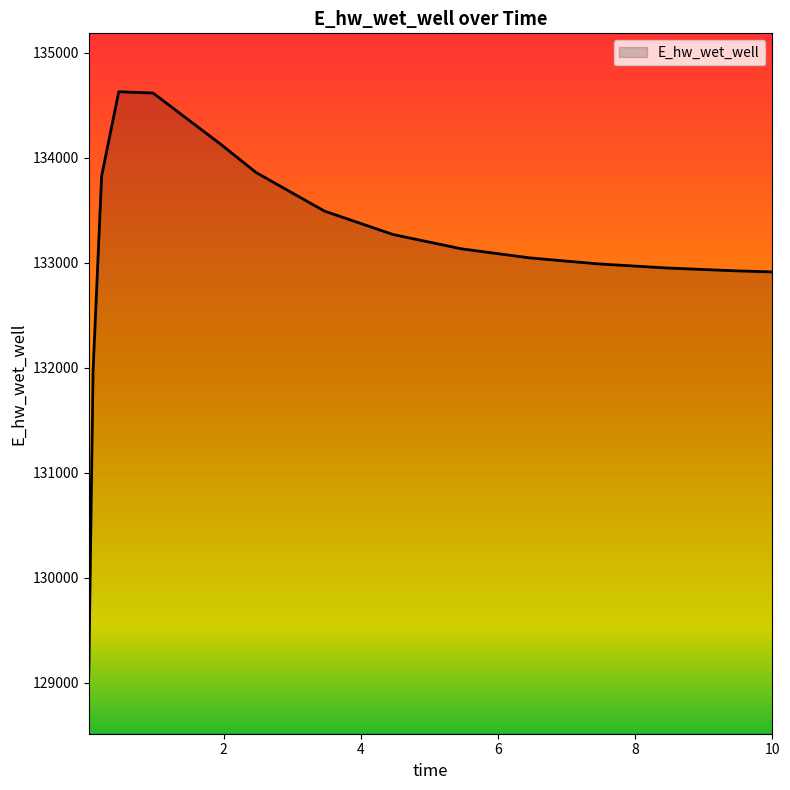

What is the difference between the second highest and second lowest values?

2645.4